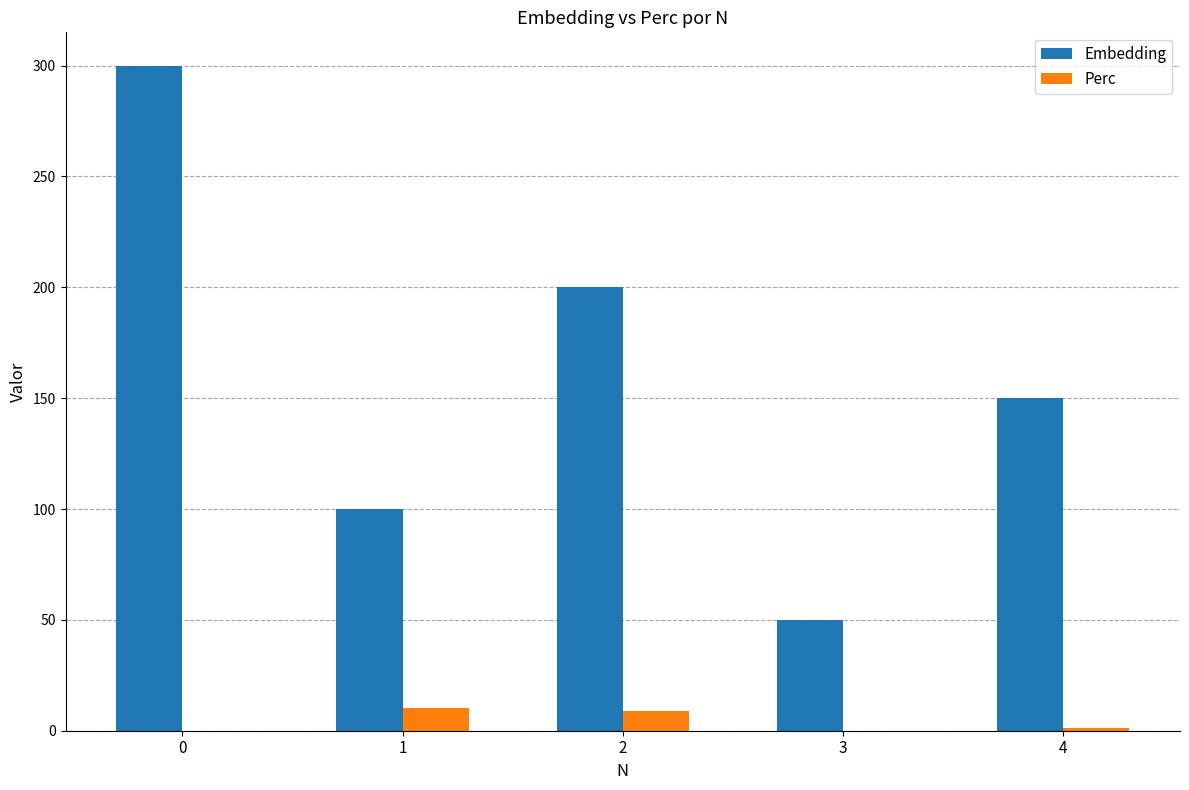

What are all the series names shown in the legend?

Embedding, Perc